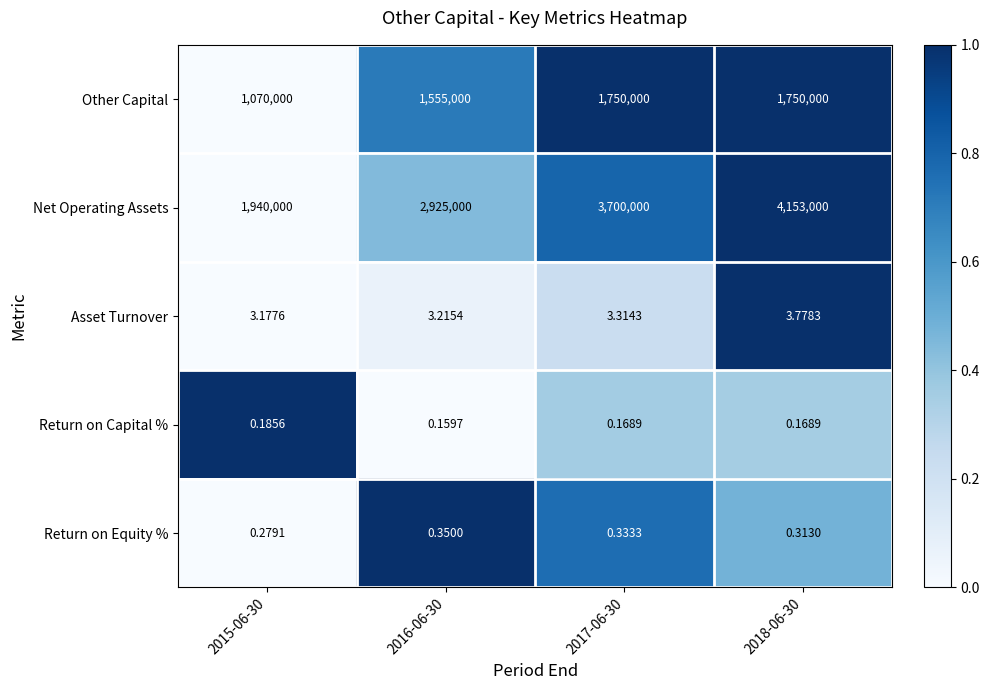

Rank the series by their maximum value, from lowest to highest.

Return on Capital %, Return on Equity %, Asset Turnover, Other Capital, Net Operating Assets